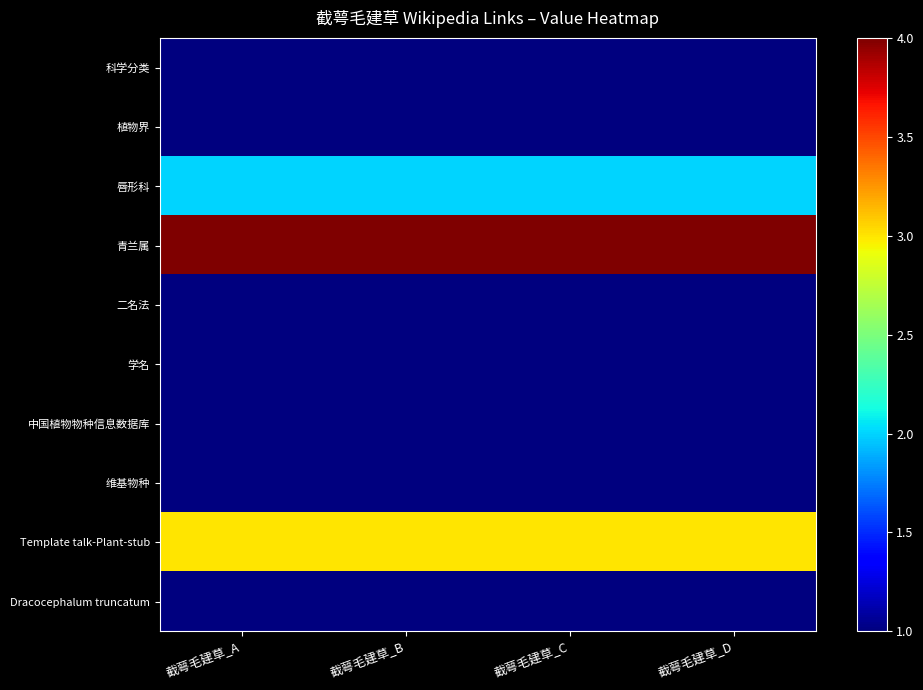

Reading left to right, list all the values displayed in this chart.

科学分类: 截萼毛建草_A=1	截萼毛建草_B=1	截萼毛建草_C=1	截萼毛建草_D=1
植物界: 截萼毛建草_A=1	截萼毛建草_B=1	截萼毛建草_C=1	截萼毛建草_D=1
唇形科: 截萼毛建草_A=2	截萼毛建草_B=2	截萼毛建草_C=2	截萼毛建草_D=2
青兰属: 截萼毛建草_A=4	截萼毛建草_B=4	截萼毛建草_C=4	截萼毛建草_D=4
二名法: 截萼毛建草_A=1	截萼毛建草_B=1	截萼毛建草_C=1	截萼毛建草_D=1
学名: 截萼毛建草_A=1	截萼毛建草_B=1	截萼毛建草_C=1	截萼毛建草_D=1
中国植物物种信息数据库: 截萼毛建草_A=1	截萼毛建草_B=1	截萼毛建草_C=1	截萼毛建草_D=1
维基物种: 截萼毛建草_A=1	截萼毛建草_B=1	截萼毛建草_C=1	截萼毛建草_D=1
Template talk-Plant-stub: 截萼毛建草_A=3	截萼毛建草_B=3	截萼毛建草_C=3	截萼毛建草_D=3
Dracocephalum truncatum: 截萼毛建草_A=1	截萼毛建草_B=1	截萼毛建草_C=1	截萼毛建草_D=1